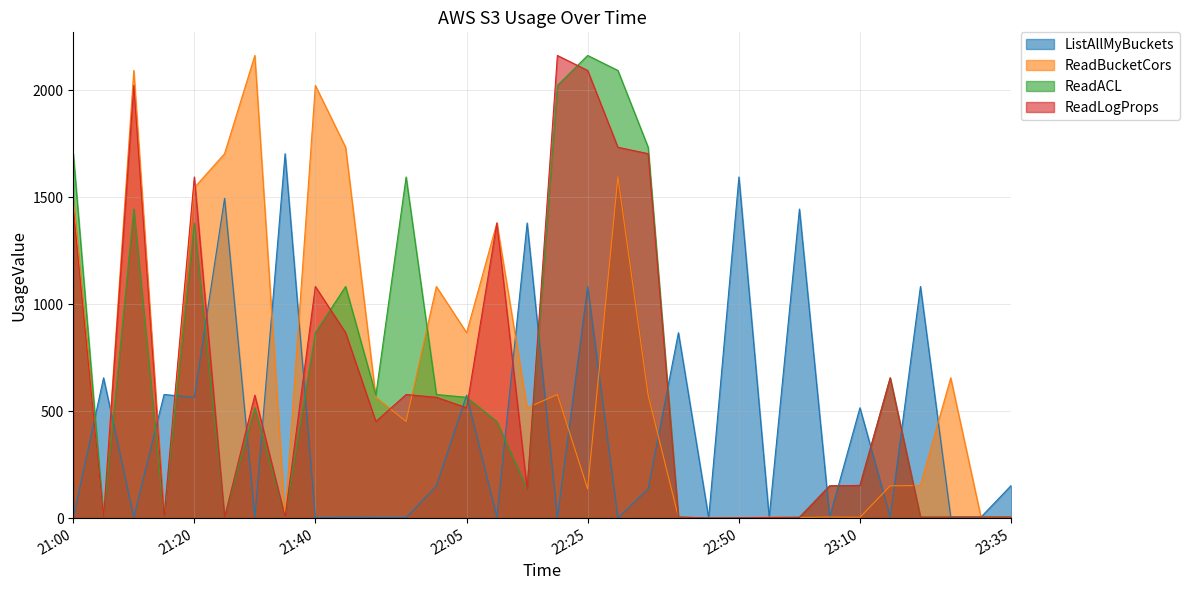

Which series has the widest spread of values?

ReadBucketCors